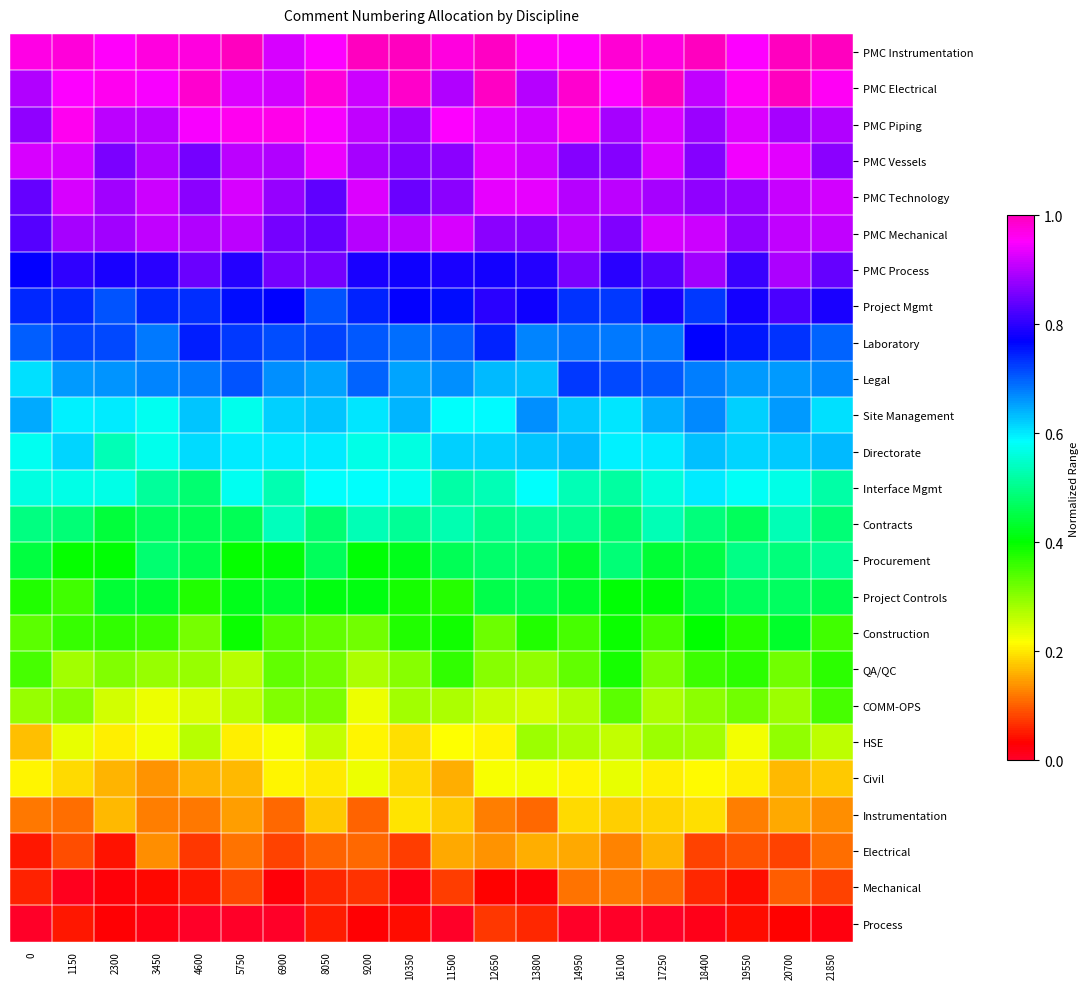

Reading left to right, extract all data points from this chart.

PMC Instrumentation: 0=1.0	1150=1.0	2300=1.0	3450=1.0	4600=1.0	5750=1.0	6900=0.9	8050=0.9	9200=1.0	10350=1.0	11500=1.0	12650=1.0	13800=1.0	14950=1.0	16100=1.0	17250=1.0	18400=1.0	19550=1.0	20700=1.0	21850=1.0
PMC Electrical: 0=0.9	1150=1.0	2300=1.0	3450=0.9	4600=1.0	5750=0.9	6900=0.9	8050=1.0	9200=0.9	10350=1.0	11500=0.9	12650=1.0	13800=0.9	14950=1.0	16100=1.0	17250=1.0	18400=0.9	19550=1.0	20700=1.0	21850=1.0
PMC Piping: 0=0.9	1150=1.0	2300=0.9	3450=0.9	4600=0.9	5750=1.0	6900=1.0	8050=0.9	9200=0.9	10350=0.9	11500=1.0	12650=0.9	13800=0.9	14950=1.0	16100=0.9	17250=0.9	18400=0.9	19550=0.9	20700=0.9	21850=0.9
PMC Vessels: 0=0.9	1150=0.9	2300=0.9	3450=0.9	4600=0.9	5750=0.9	6900=0.9	8050=0.9	9200=0.9	10350=0.9	11500=0.9	12650=0.9	13800=0.9	14950=0.9	16100=0.9	17250=0.9	18400=0.9	19550=0.9	20700=0.9	21850=0.9
PMC Technology: 0=0.8	1150=0.9	2300=0.9	3450=0.9	4600=0.9	5750=0.9	6900=0.9	8050=0.8	9200=0.9	10350=0.8	11500=0.9	12650=0.9	13800=0.9	14950=0.9	16100=0.9	17250=0.9	18400=0.9	19550=0.9	20700=0.9	21850=0.9
PMC Mechanical: 0=0.8	1150=0.9	2300=0.9	3450=0.9	4600=0.9	5750=0.9	6900=0.9	8050=0.8	9200=0.9	10350=0.9	11500=0.9	12650=0.9	13800=0.9	14950=0.9	16100=0.9	17250=0.9	18400=0.9	19550=0.9	20700=0.9	21850=0.9
PMC Process: 0=0.8	1150=0.8	2300=0.8	3450=0.8	4600=0.8	5750=0.8	6900=0.9	8050=0.9	9200=0.8	10350=0.8	11500=0.8	12650=0.8	13800=0.8	14950=0.9	16100=0.8	17250=0.8	18400=0.9	19550=0.8	20700=0.9	21850=0.8
Project Mgmt: 0=0.7	1150=0.7	2300=0.7	3450=0.7	4600=0.7	5750=0.8	6900=0.8	8050=0.7	9200=0.7	10350=0.8	11500=0.8	12650=0.8	13800=0.8	14950=0.7	16100=0.7	17250=0.8	18400=0.7	19550=0.8	20700=0.8	21850=0.8
Laboratory: 0=0.7	1150=0.7	2300=0.7	3450=0.7	4600=0.7	5750=0.7	6900=0.7	8050=0.7	9200=0.7	10350=0.7	11500=0.7	12650=0.7	13800=0.7	14950=0.7	16100=0.7	17250=0.7	18400=0.8	19550=0.8	20700=0.7	21850=0.7
Legal: 0=0.6	1150=0.7	2300=0.7	3450=0.7	4600=0.7	5750=0.7	6900=0.7	8050=0.6	9200=0.7	10350=0.6	11500=0.7	12650=0.6	13800=0.6	14950=0.7	16100=0.7	17250=0.7	18400=0.7	19550=0.7	20700=0.7	21850=0.7
Site Management: 0=0.6	1150=0.6	2300=0.6	3450=0.6	4600=0.6	5750=0.6	6900=0.6	8050=0.6	9200=0.6	10350=0.6	11500=0.6	12650=0.6	13800=0.7	14950=0.6	16100=0.6	17250=0.6	18400=0.7	19550=0.6	20700=0.7	21850=0.6
Directorate: 0=0.6	1150=0.6	2300=0.5	3450=0.6	4600=0.6	5750=0.6	6900=0.6	8050=0.6	9200=0.6	10350=0.6	11500=0.6	12650=0.6	13800=0.6	14950=0.6	16100=0.6	17250=0.6	18400=0.6	19550=0.6	20700=0.6	21850=0.6
Interface Mgmt: 0=0.6	1150=0.6	2300=0.6	3450=0.5	4600=0.5	5750=0.6	6900=0.5	8050=0.6	9200=0.6	10350=0.6	11500=0.5	12650=0.5	13800=0.6	14950=0.5	16100=0.5	17250=0.6	18400=0.6	19550=0.6	20700=0.6	21850=0.5
Contracts: 0=0.5	1150=0.5	2300=0.4	3450=0.5	4600=0.5	5750=0.5	6900=0.5	8050=0.5	9200=0.5	10350=0.5	11500=0.5	12650=0.5	13800=0.5	14950=0.5	16100=0.5	17250=0.5	18400=0.5	19550=0.5	20700=0.5	21850=0.5
Procurement: 0=0.4	1150=0.4	2300=0.4	3450=0.5	4600=0.5	5750=0.4	6900=0.4	8050=0.5	9200=0.4	10350=0.4	11500=0.5	12650=0.5	13800=0.5	14950=0.4	16100=0.5	17250=0.4	18400=0.5	19550=0.5	20700=0.5	21850=0.5
Project Controls: 0=0.4	1150=0.4	2300=0.4	3450=0.4	4600=0.4	5750=0.4	6900=0.4	8050=0.4	9200=0.4	10350=0.4	11500=0.4	12650=0.5	13800=0.5	14950=0.4	16100=0.4	17250=0.4	18400=0.4	19550=0.5	20700=0.5	21850=0.5
Construction: 0=0.3	1150=0.4	2300=0.4	3450=0.4	4600=0.3	5750=0.4	6900=0.3	8050=0.3	9200=0.3	10350=0.4	11500=0.4	12650=0.3	13800=0.4	14950=0.3	16100=0.4	17250=0.3	18400=0.4	19550=0.4	20700=0.4	21850=0.4
QA/QC: 0=0.4	1150=0.3	2300=0.3	3450=0.3	4600=0.3	5750=0.3	6900=0.3	8050=0.3	9200=0.3	10350=0.3	11500=0.4	12650=0.3	13800=0.3	14950=0.3	16100=0.4	17250=0.3	18400=0.4	19550=0.4	20700=0.3	21850=0.4
COMM-OPS: 0=0.3	1150=0.3	2300=0.2	3450=0.2	4600=0.2	5750=0.3	6900=0.3	8050=0.3	9200=0.2	10350=0.3	11500=0.3	12650=0.3	13800=0.2	14950=0.3	16100=0.3	17250=0.3	18400=0.3	19550=0.3	20700=0.3	21850=0.3
HSE: 0=0.2	1150=0.2	2300=0.2	3450=0.2	4600=0.3	5750=0.2	6900=0.2	8050=0.3	9200=0.2	10350=0.2	11500=0.2	12650=0.2	13800=0.3	14950=0.3	16100=0.3	17250=0.3	18400=0.3	19550=0.2	20700=0.3	21850=0.3
Civil: 0=0.2	1150=0.2	2300=0.2	3450=0.1	4600=0.2	5750=0.2	6900=0.2	8050=0.2	9200=0.2	10350=0.2	11500=0.2	12650=0.2	13800=0.2	14950=0.2	16100=0.2	17250=0.2	18400=0.2	19550=0.2	20700=0.2	21850=0.2
Instrumentation: 0=0.1	1150=0.1	2300=0.2	3450=0.1	4600=0.1	5750=0.1	6900=0.1	8050=0.2	9200=0.1	10350=0.2	11500=0.2	12650=0.1	13800=0.1	14950=0.2	16100=0.2	17250=0.2	18400=0.2	19550=0.1	20700=0.2	21850=0.1
Electrical: 0=0.0	1150=0.1	2300=0.0	3450=0.1	4600=0.1	5750=0.1	6900=0.1	8050=0.1	9200=0.1	10350=0.1	11500=0.2	12650=0.1	13800=0.2	14950=0.2	16100=0.1	17250=0.2	18400=0.1	19550=0.1	20700=0.1	21850=0.1
Mechanical: 0=0.1	1150=0.0	2300=0.0	3450=0.0	4600=0.0	5750=0.1	6900=0.0	8050=0.1	9200=0.1	10350=0.0	11500=0.1	12650=0.0	13800=0.0	14950=0.1	16100=0.1	17250=0.1	18400=0.1	19550=0.0	20700=0.1	21850=0.1
Process: 0=0.0	1150=0.0	2300=0.0	3450=0.0	4600=0.0	5750=0.0	6900=0.0	8050=0.1	9200=0.0	10350=0.0	11500=0.0	12650=0.1	13800=0.1	14950=0.0	16100=0.0	17250=0.0	18400=0.0	19550=0.0	20700=0.0	21850=0.0